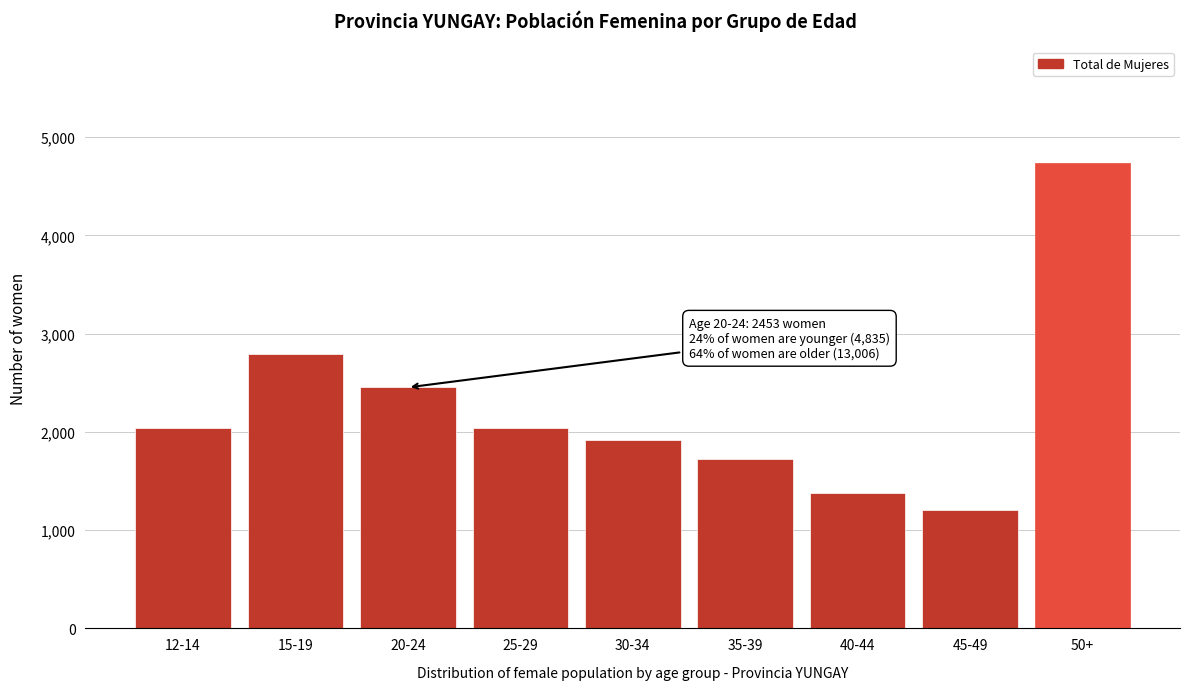

The value at 12-14 is 2039. True or false?

True